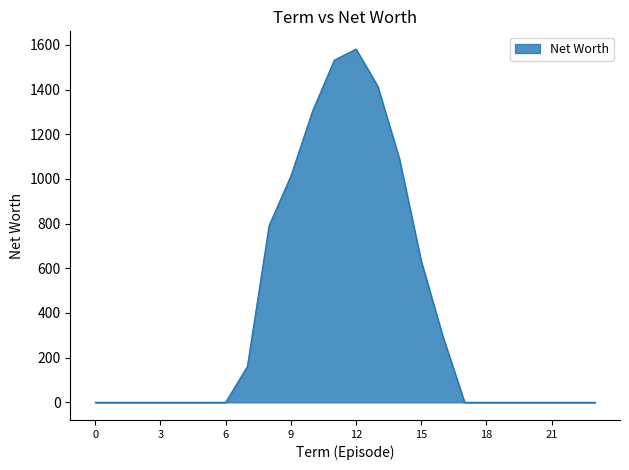

What is the greatest value displayed?

1582.1